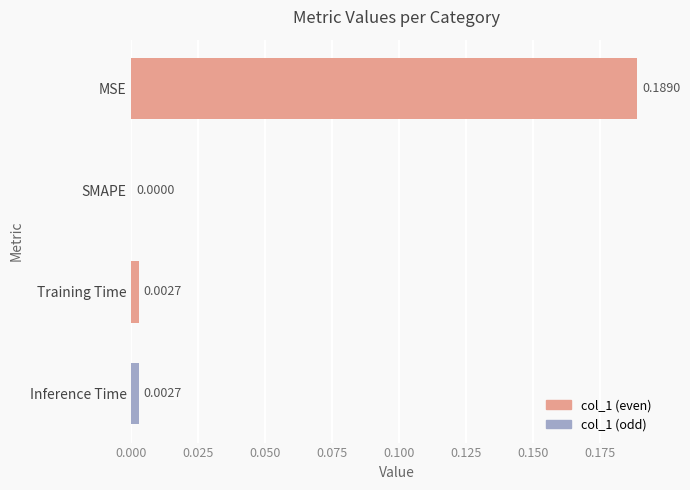

Where is the data nearest to the value 0?

SMAPE